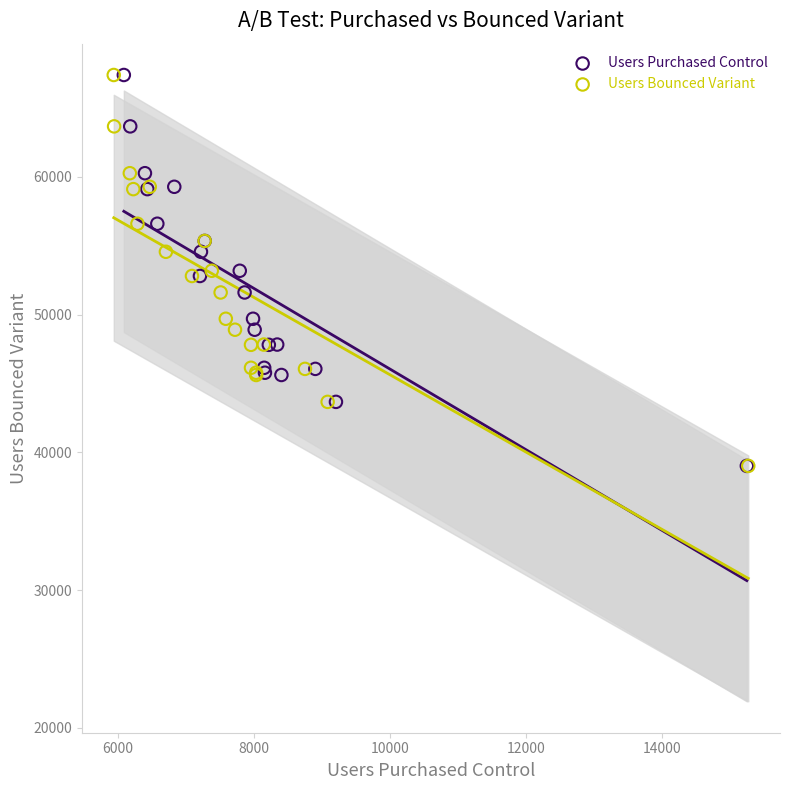

What are all the series names shown in the legend?

Users Purchased Control, Users Bounced Variant